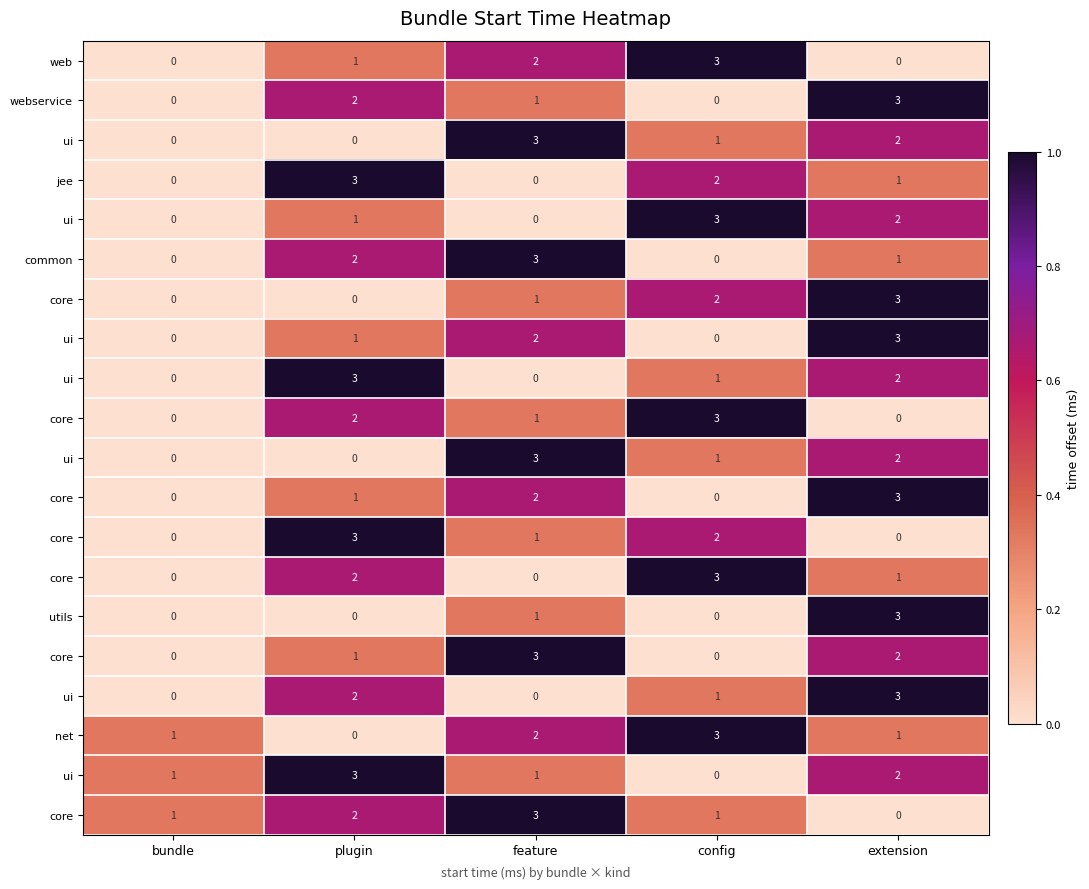

Between plugin and config, which is larger?

config